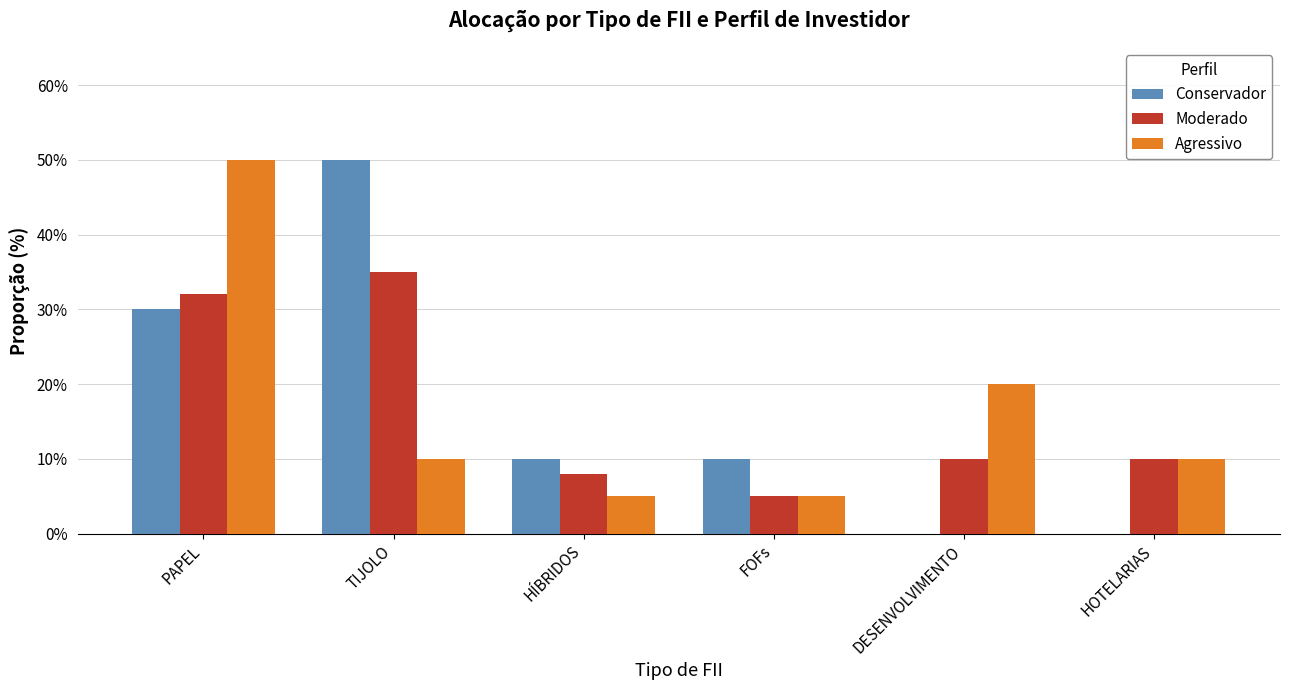

Are the bars grouped side by side (vs. stacked)?

Yes